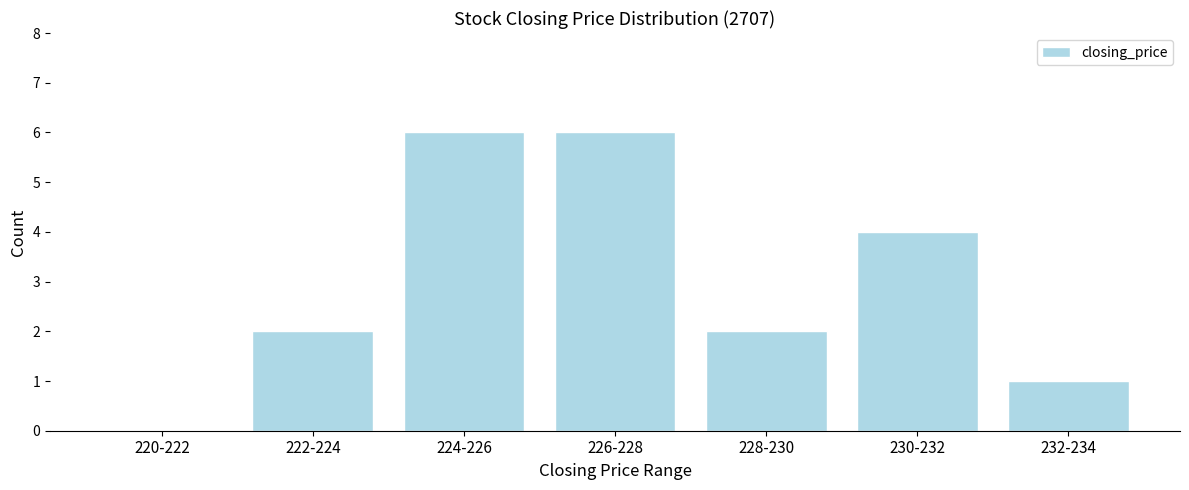

Reading left to right, what are all the values shown in this chart?

220-222=0	222-224=2	224-226=6	226-228=6	228-230=2	230-232=4	232-234=1